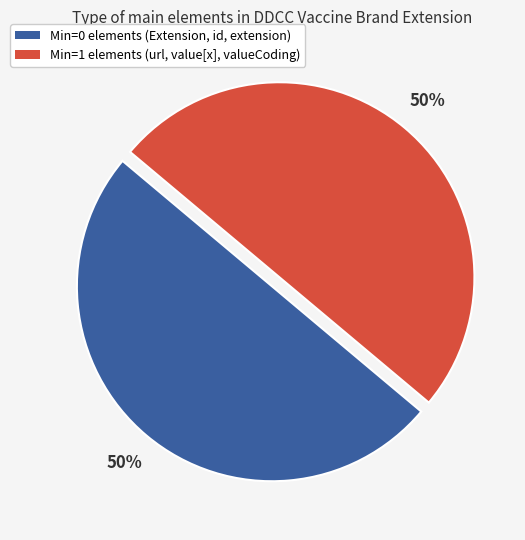

To the nearest percent, what is the difference between the largest and smallest slice percentages?

0%